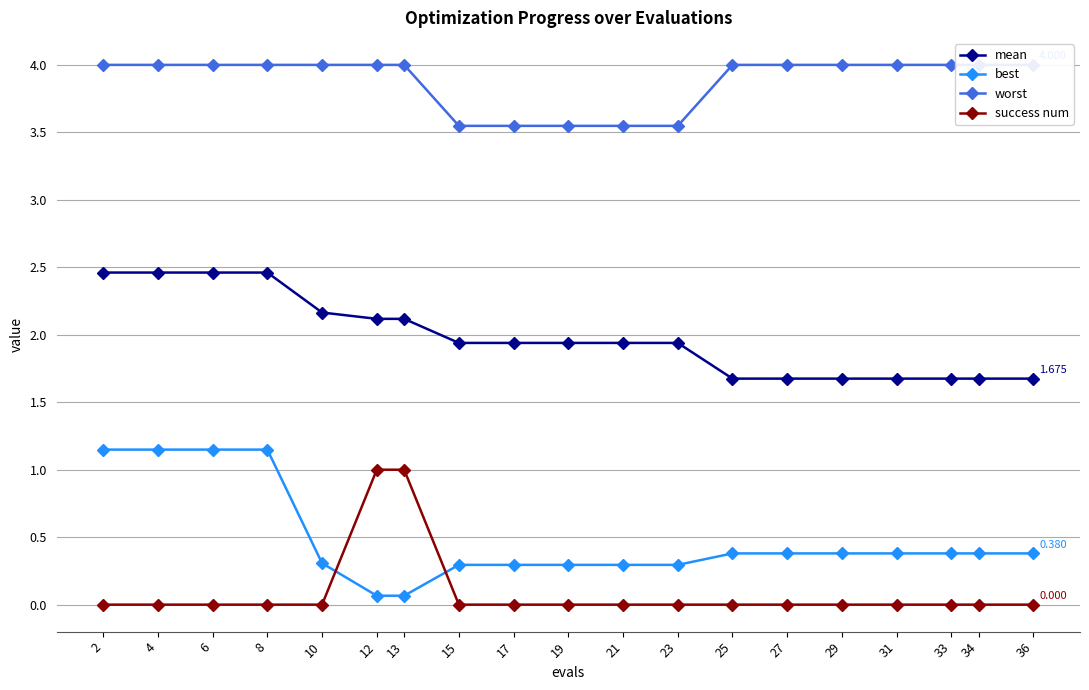

Rank the series at 25 from lowest to highest value.

success num, best, mean, worst